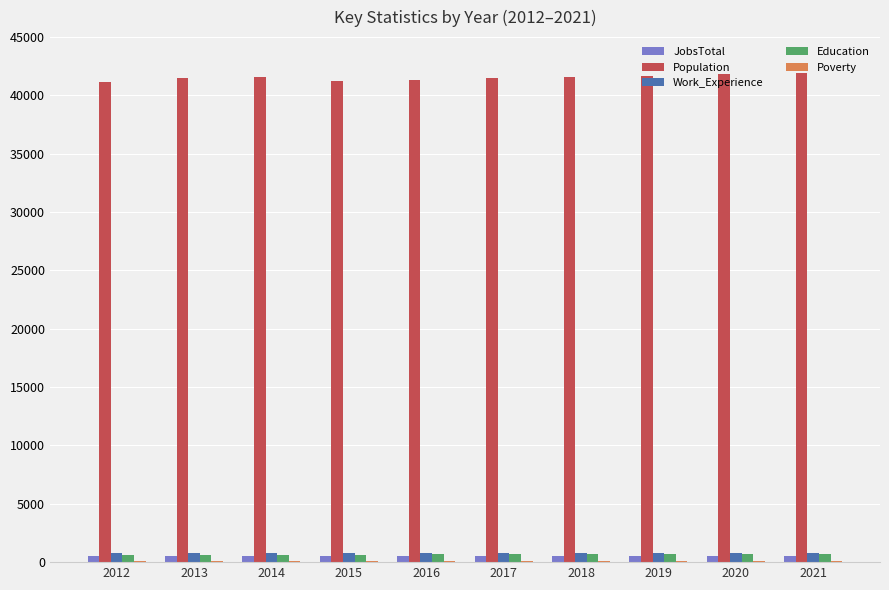

What is the sum of all Population values?

415270